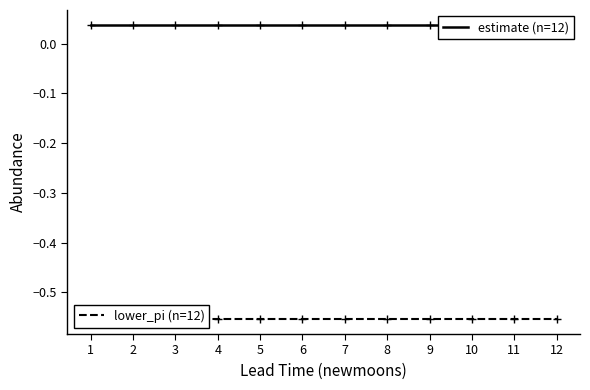

True or false: estimate has more than 1 interior local peaks.

False